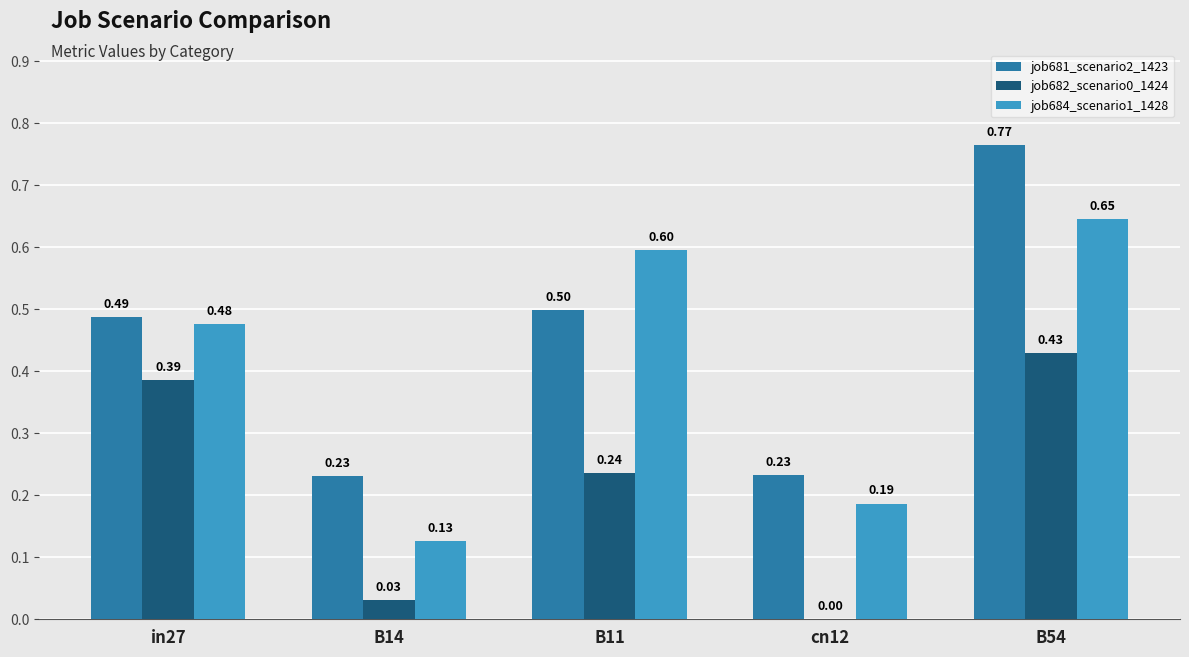

What is the sum of the job681_scenario2_1423 values at B14 and B54?

1.0